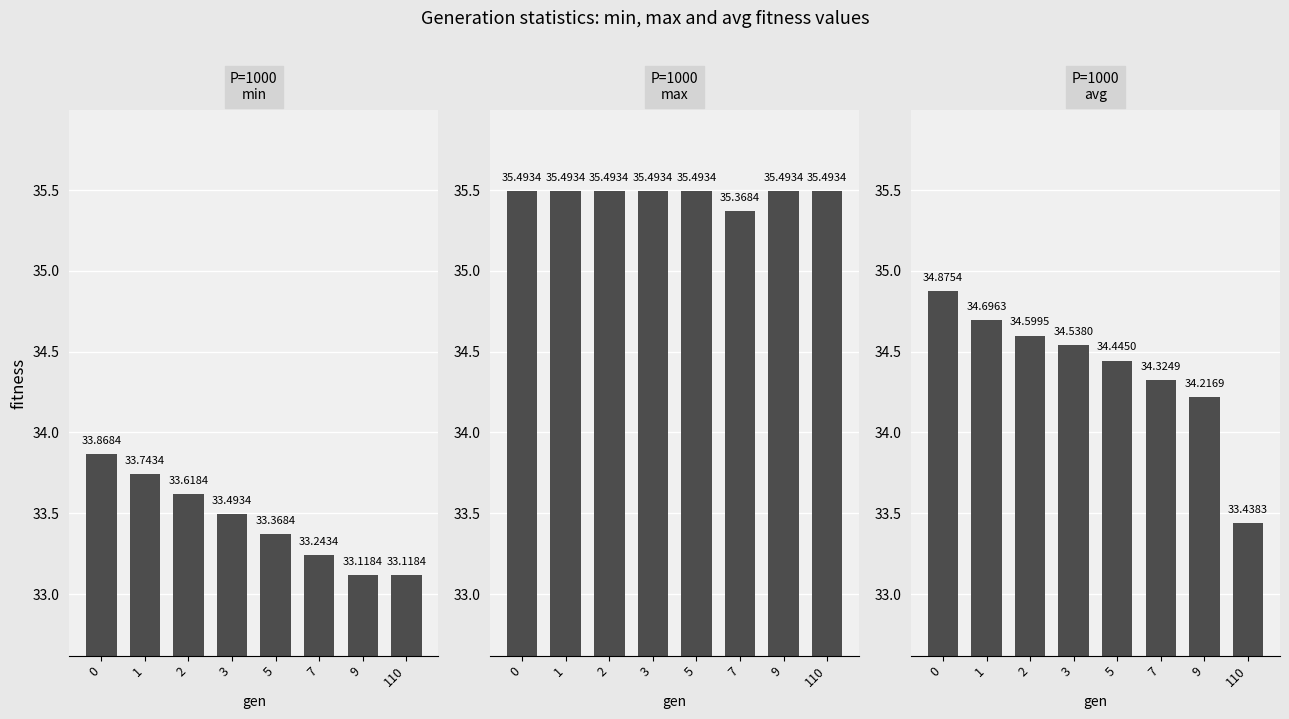

The min series shows 33.4 at 5. True or false?

True